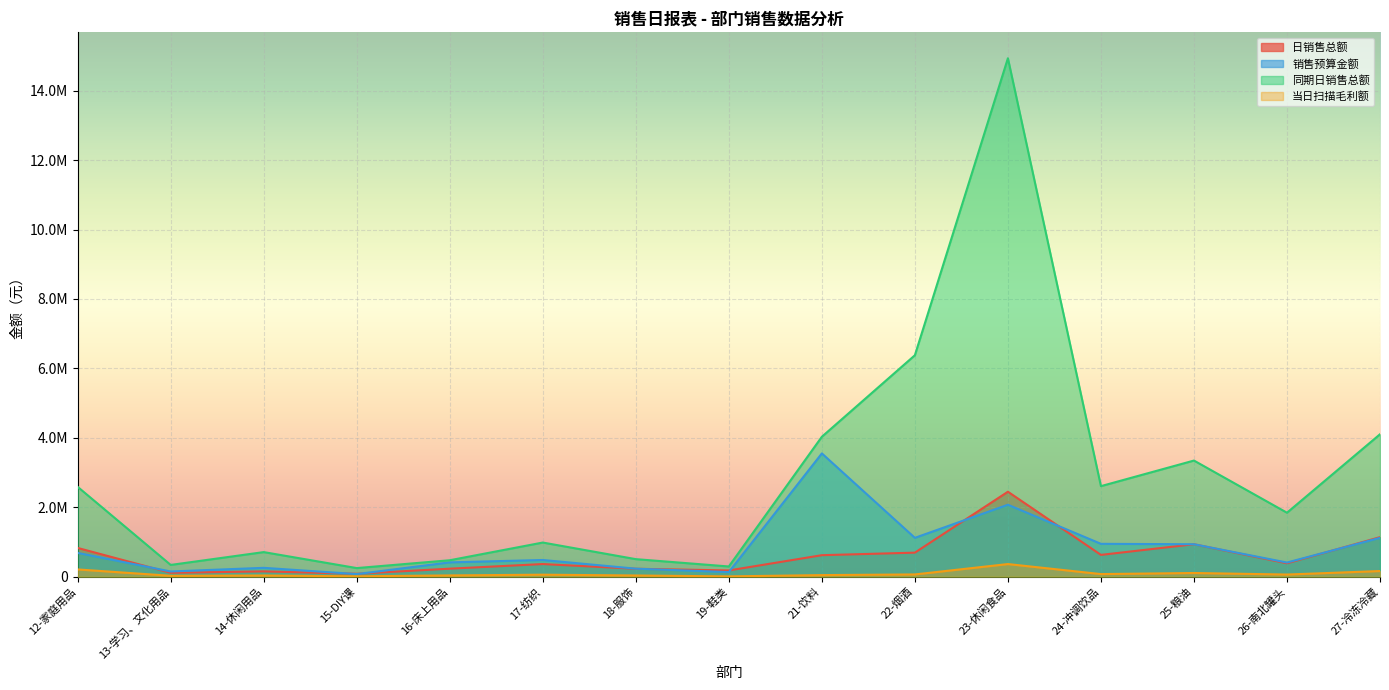

Where does the 同期日销售总额 series first go above 1841755?

12-家庭用品